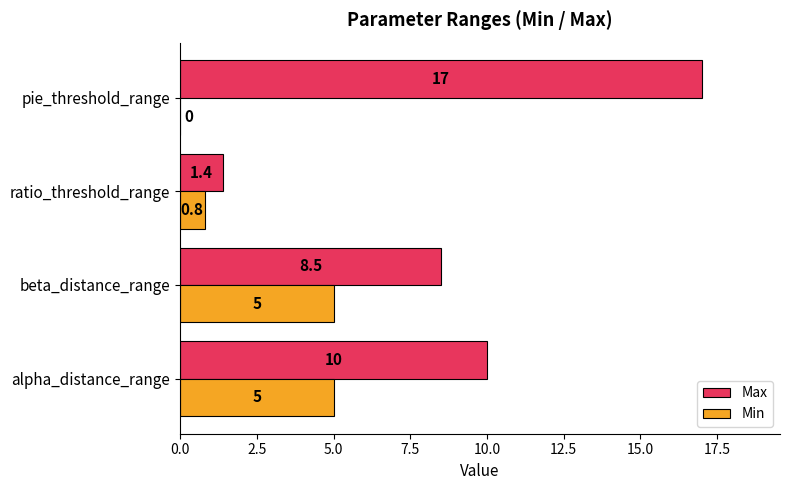

At which category is the sum across all series the highest?

pie_threshold_range